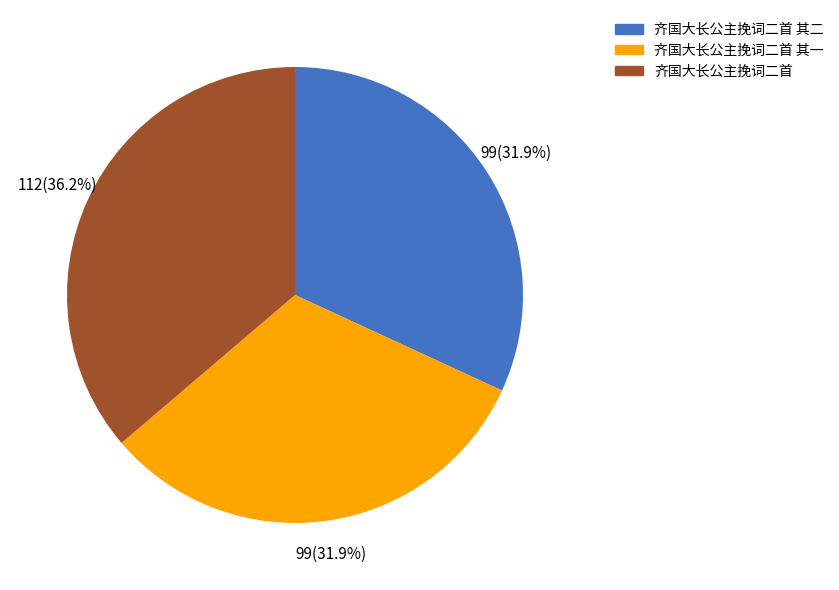

True or false: 齐国大长公主挽词二首 accounts for 27% of the total.

False